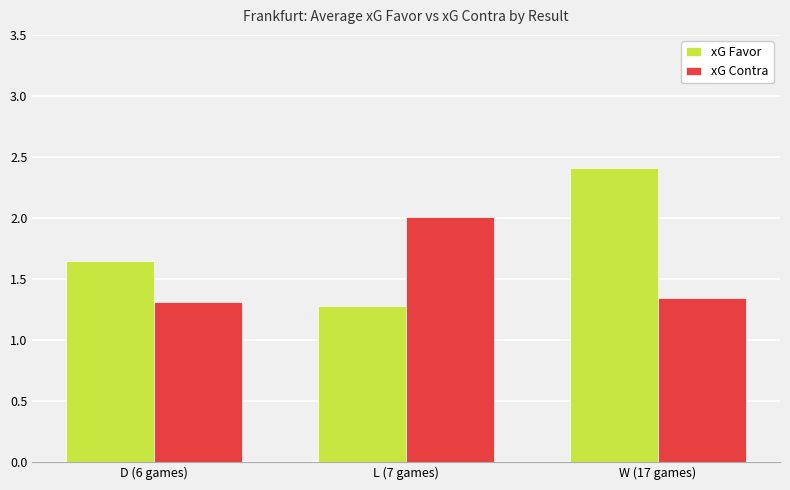

Is it true that xG Contra equals 1.3 at W (17 games)?

True